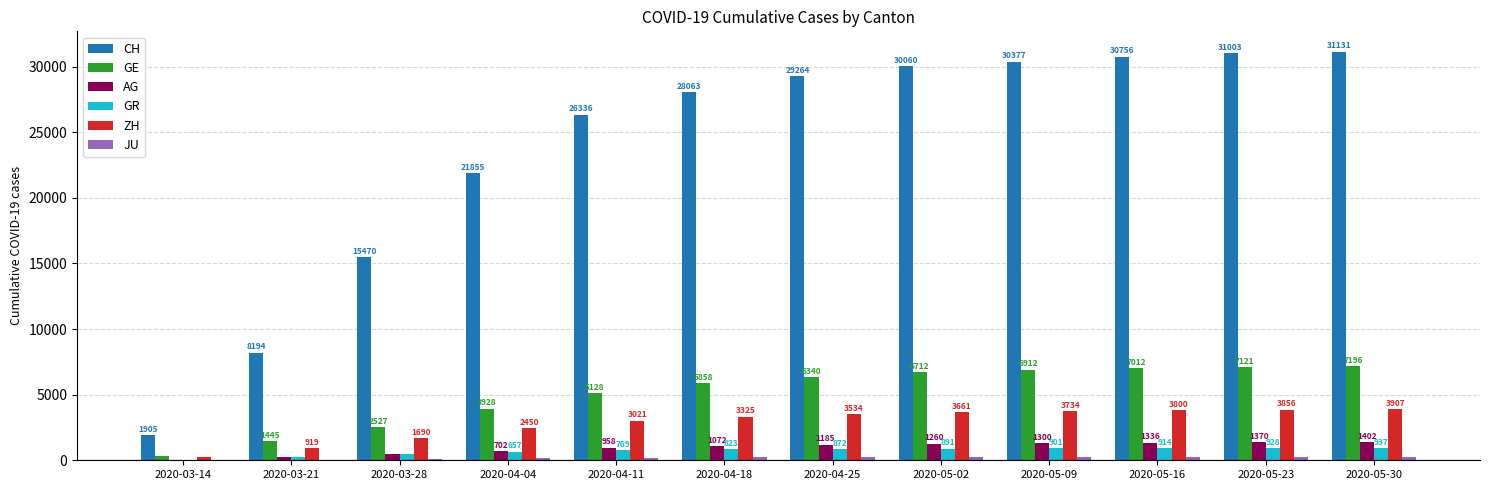

Which category has the highest value across all series?

2020-05-30